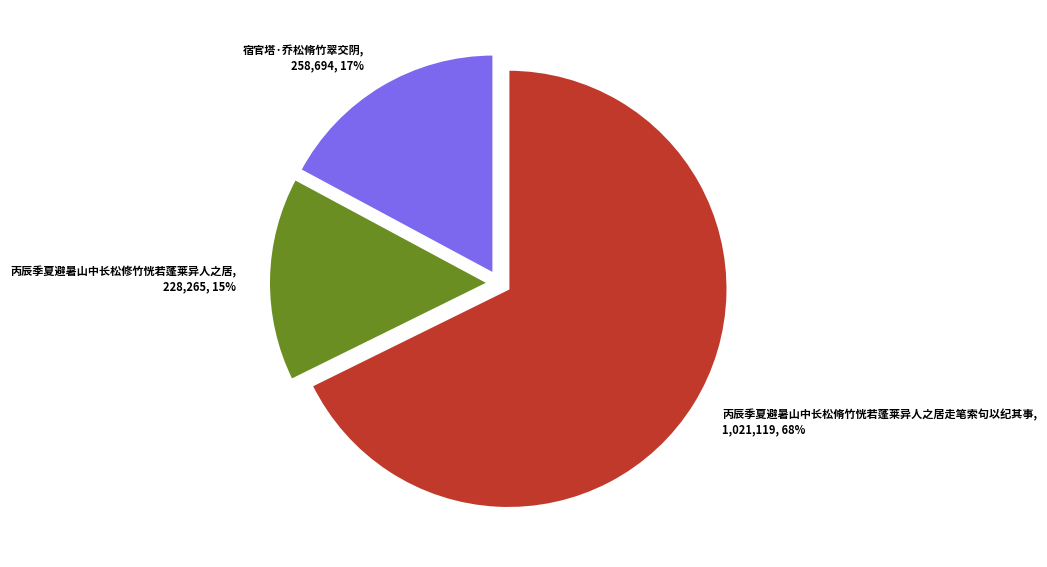

What is the smallest slice in the pie chart?

丙辰季夏避暑山中长松修竹恍若蓬莱异人之居